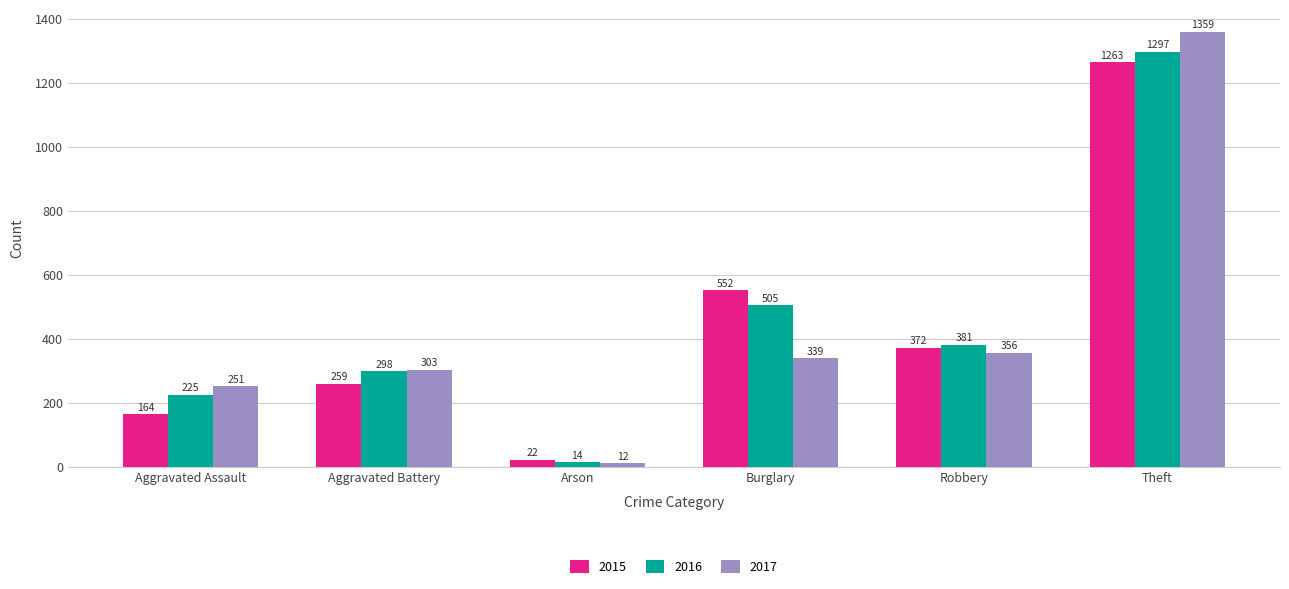

What position from the right is Arson?

4